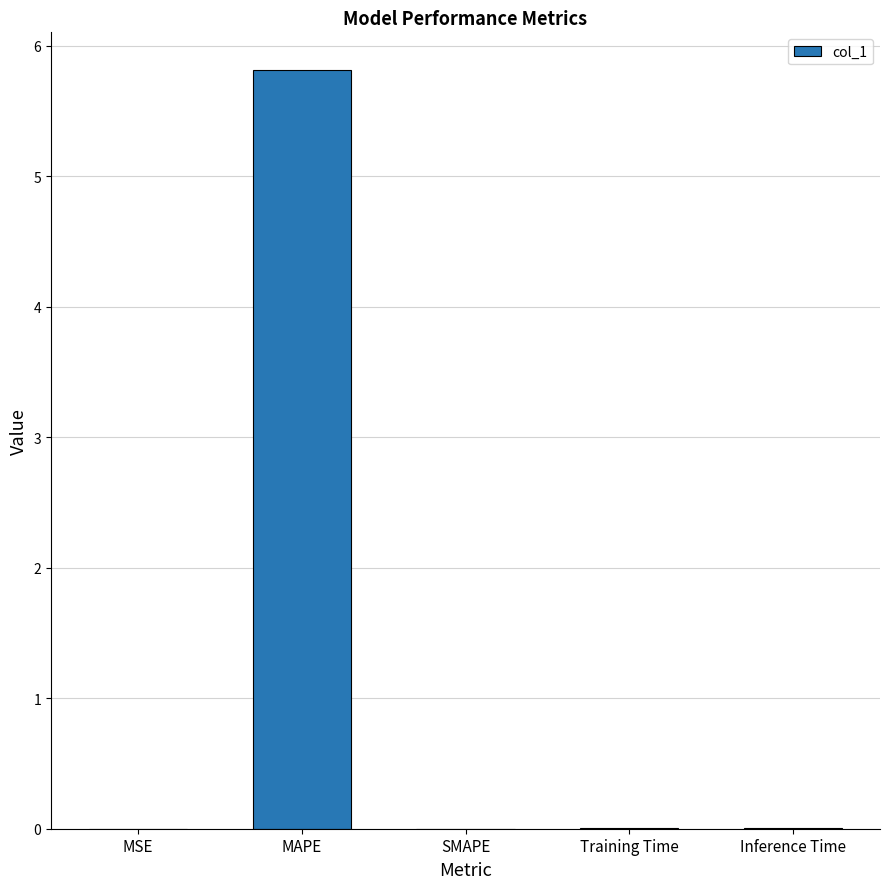

Between Training Time and MAPE, which is larger?

MAPE